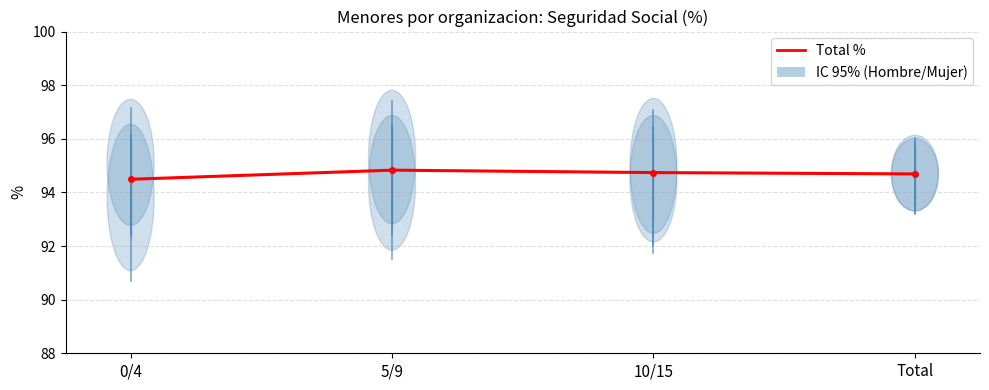

What is the label of the 1st point from the right?

Total